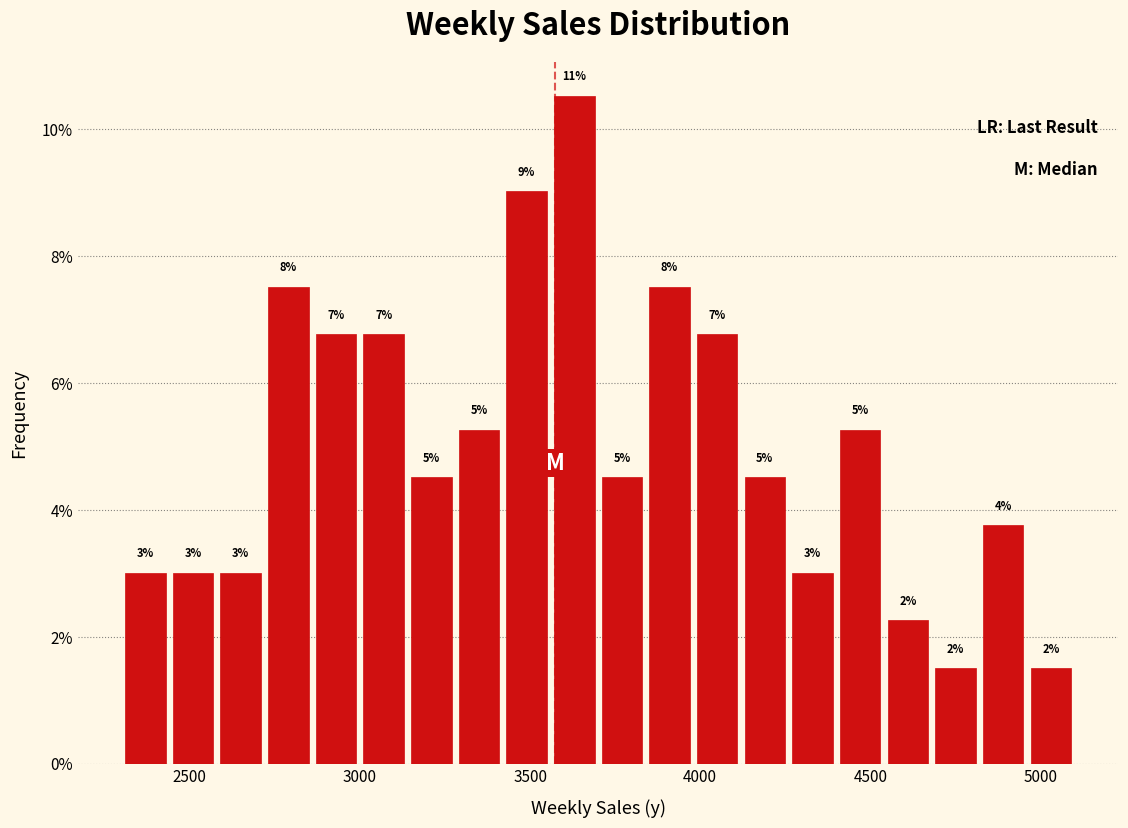

Around what value on the x-axis is the tallest bar? Give the approximate position of its centre, as read against the axis.

3650